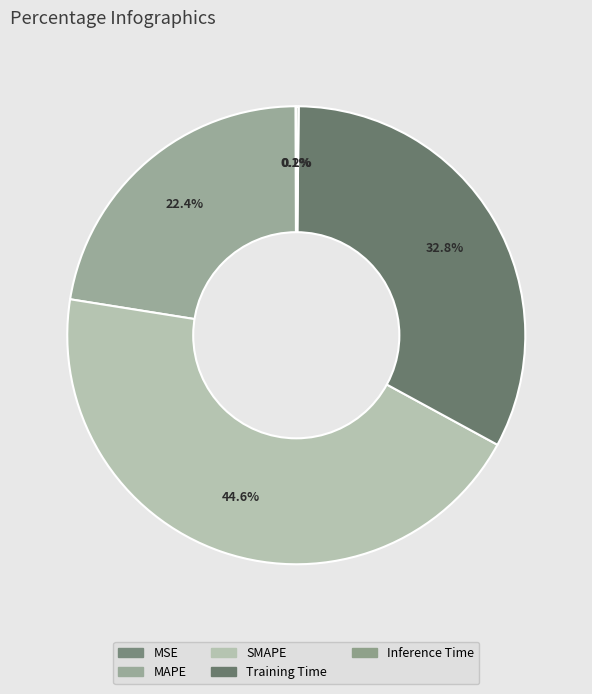

To the nearest percent, what portion does SMAPE represent?

45%